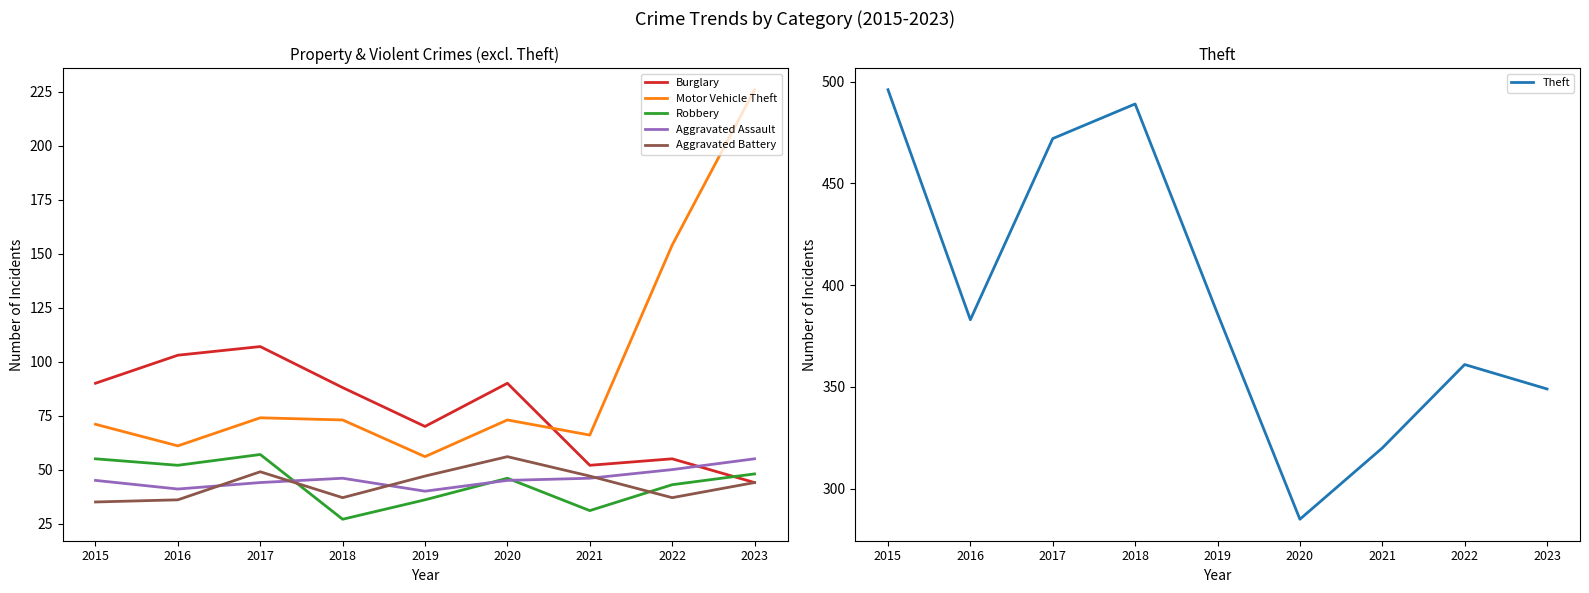

Which has a higher value, 2021 or 2019?

2019